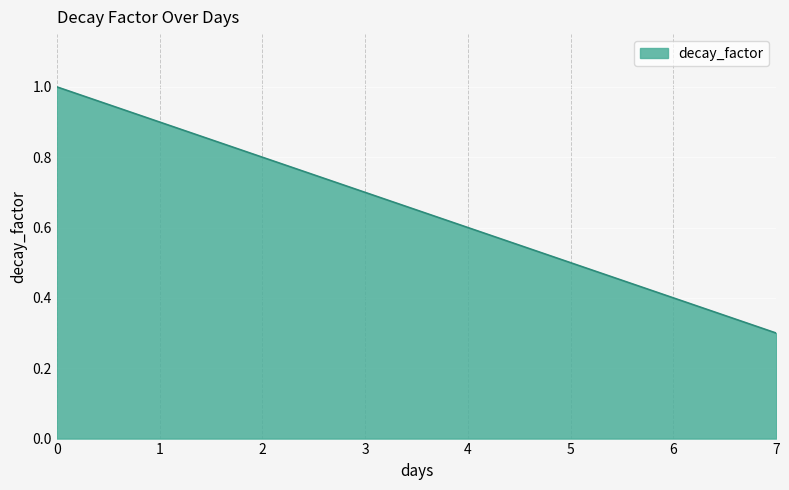

The value at 7 is 0.3. True or false?

True